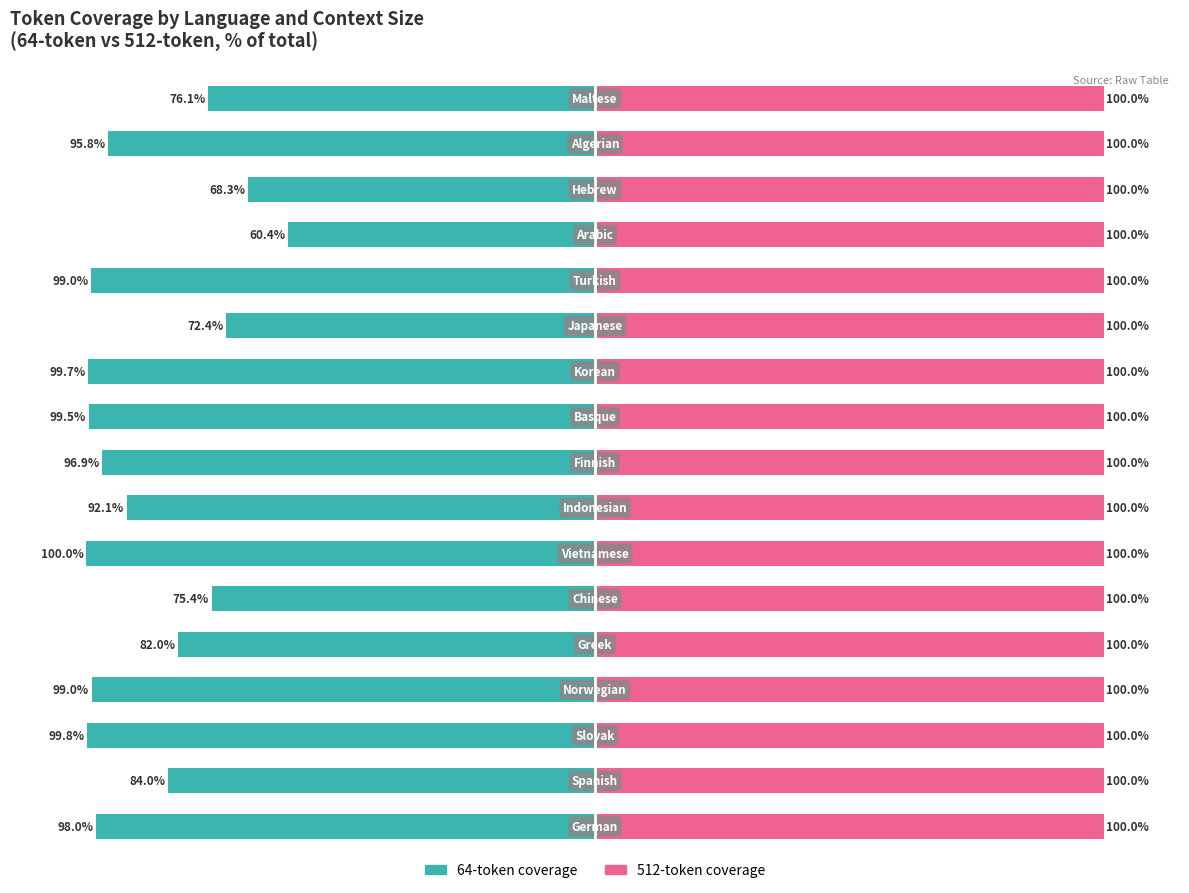

What is the value of the 512-token coverage bar at the 11th from the left?

100.0